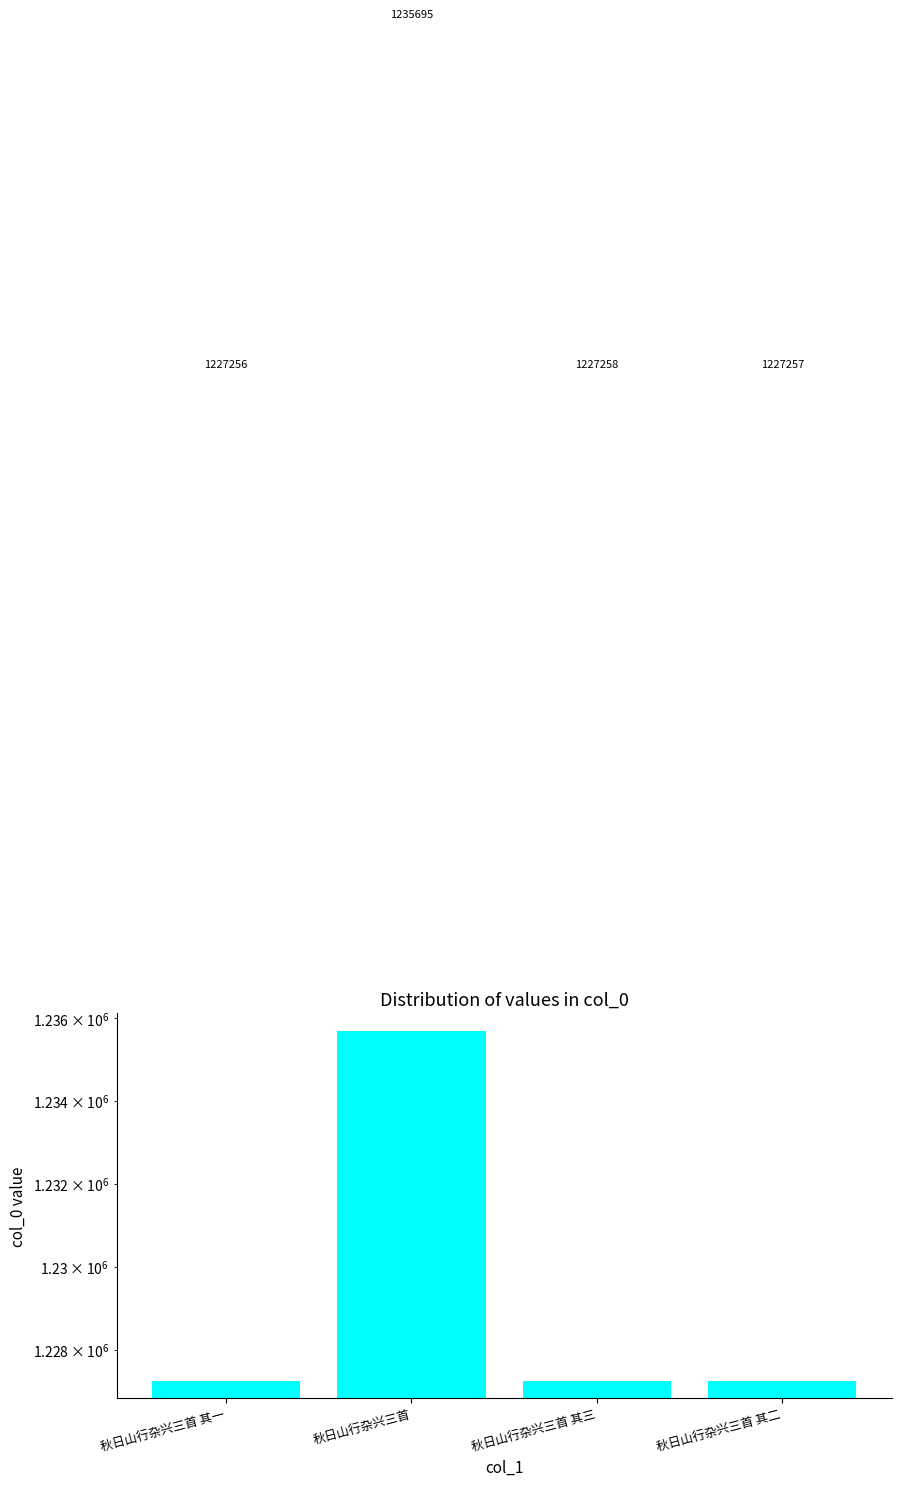

Read the value at 秋日山行杂兴三首 其一.

1227256